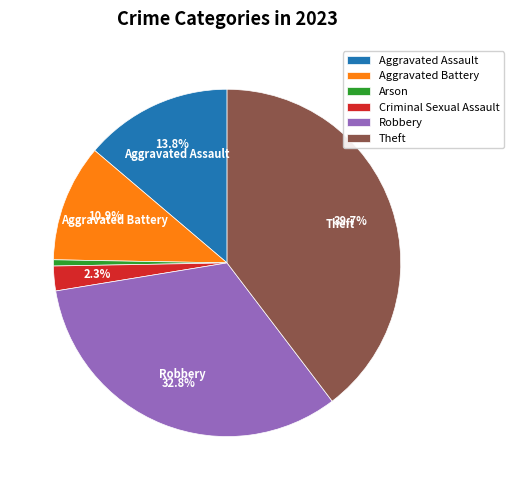

Which category has the smallest portion of the pie?

Arson